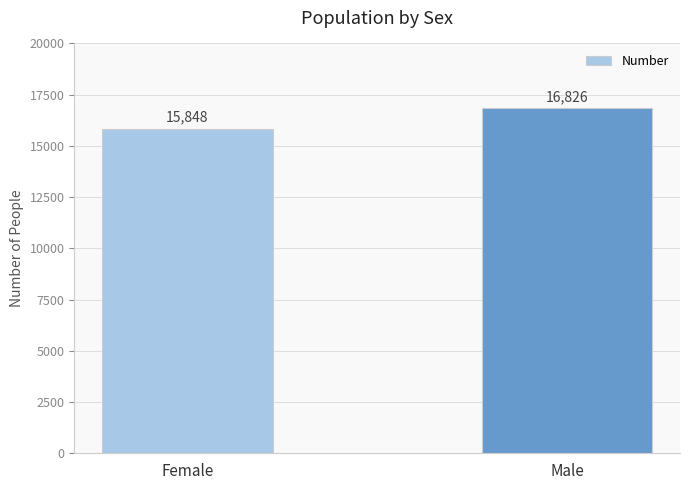

The chart shows a value of 16826 at Male. True or false?

True